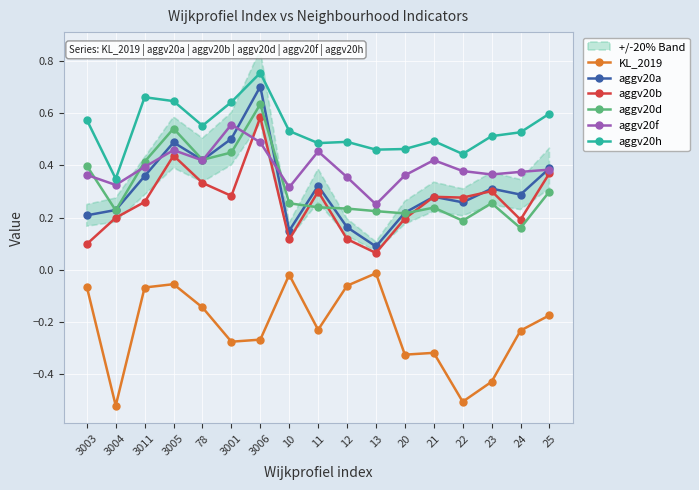

At which category does aggv20d reach its first local valley?

3004